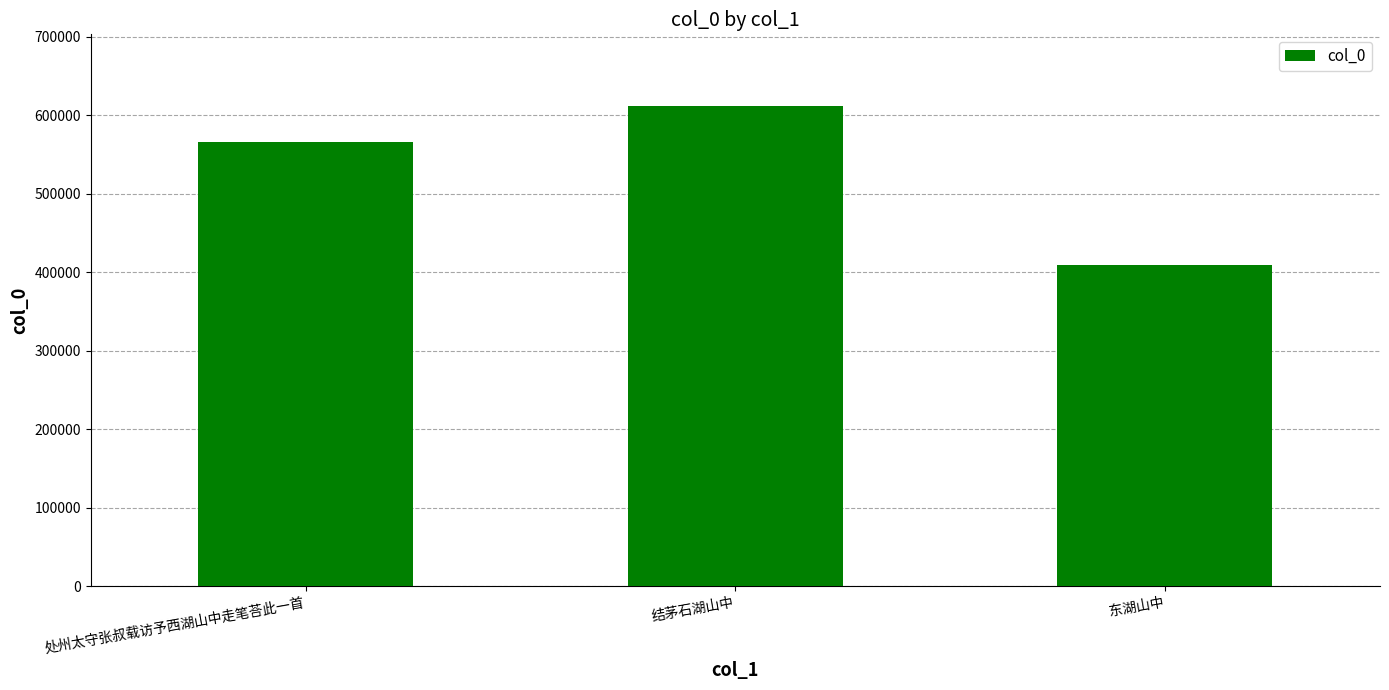

How many bars are there in total?

3